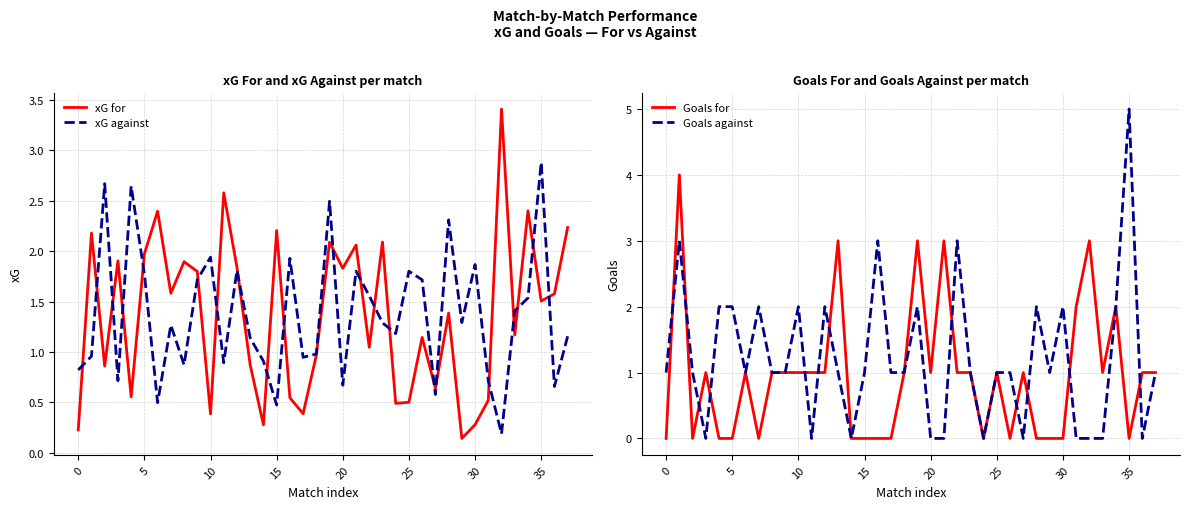

At how many categories does at least one series exceed 3?

3